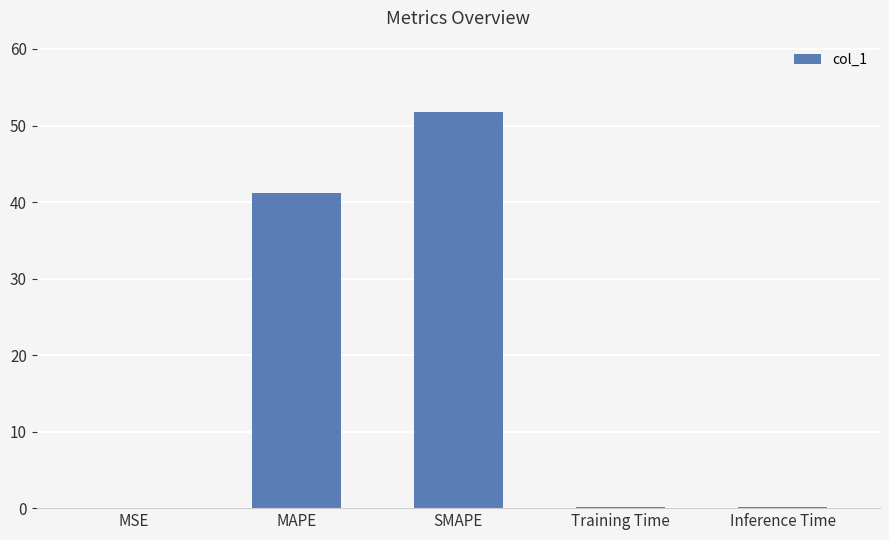

Which has a higher value, MAPE or Training Time?

MAPE